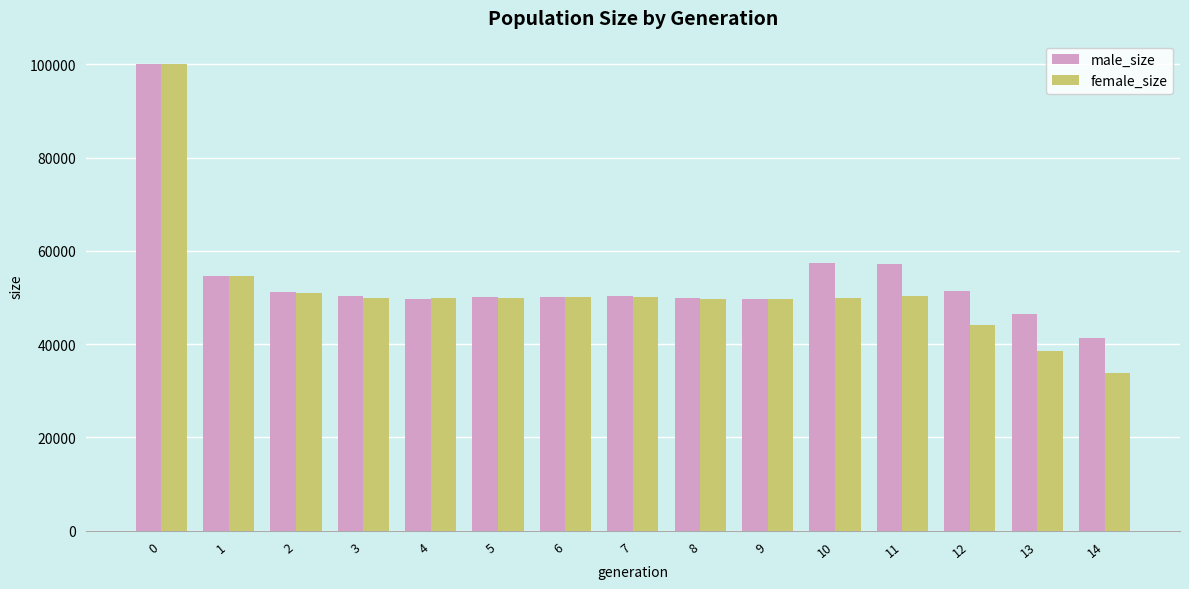

What is the difference between the female_size values at 13 and 3?

11302